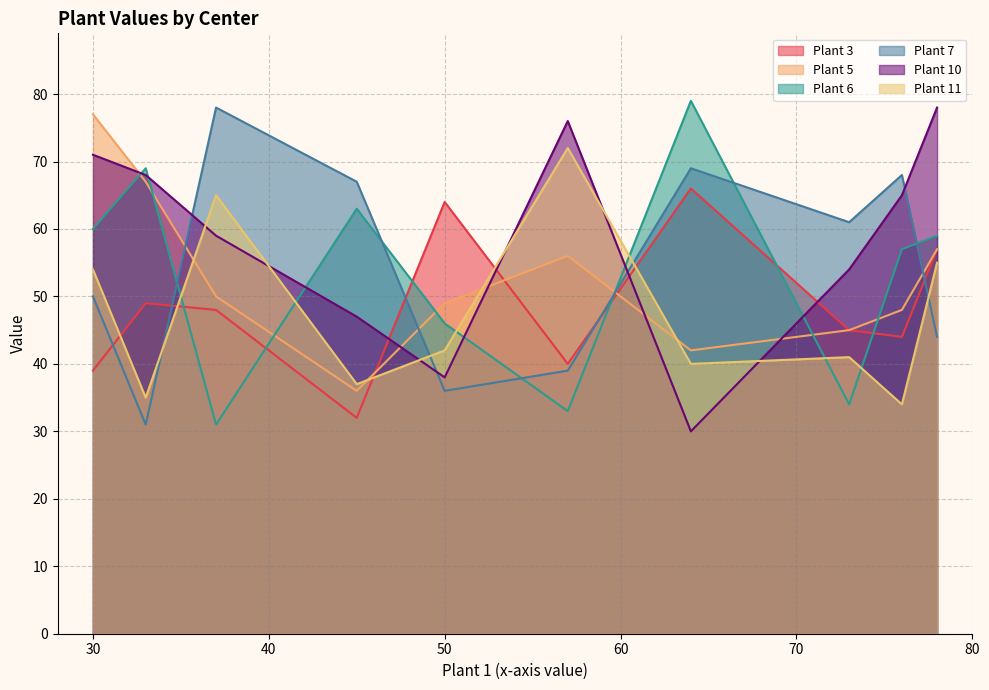

Which series has the largest total across all categories?

Plant 10